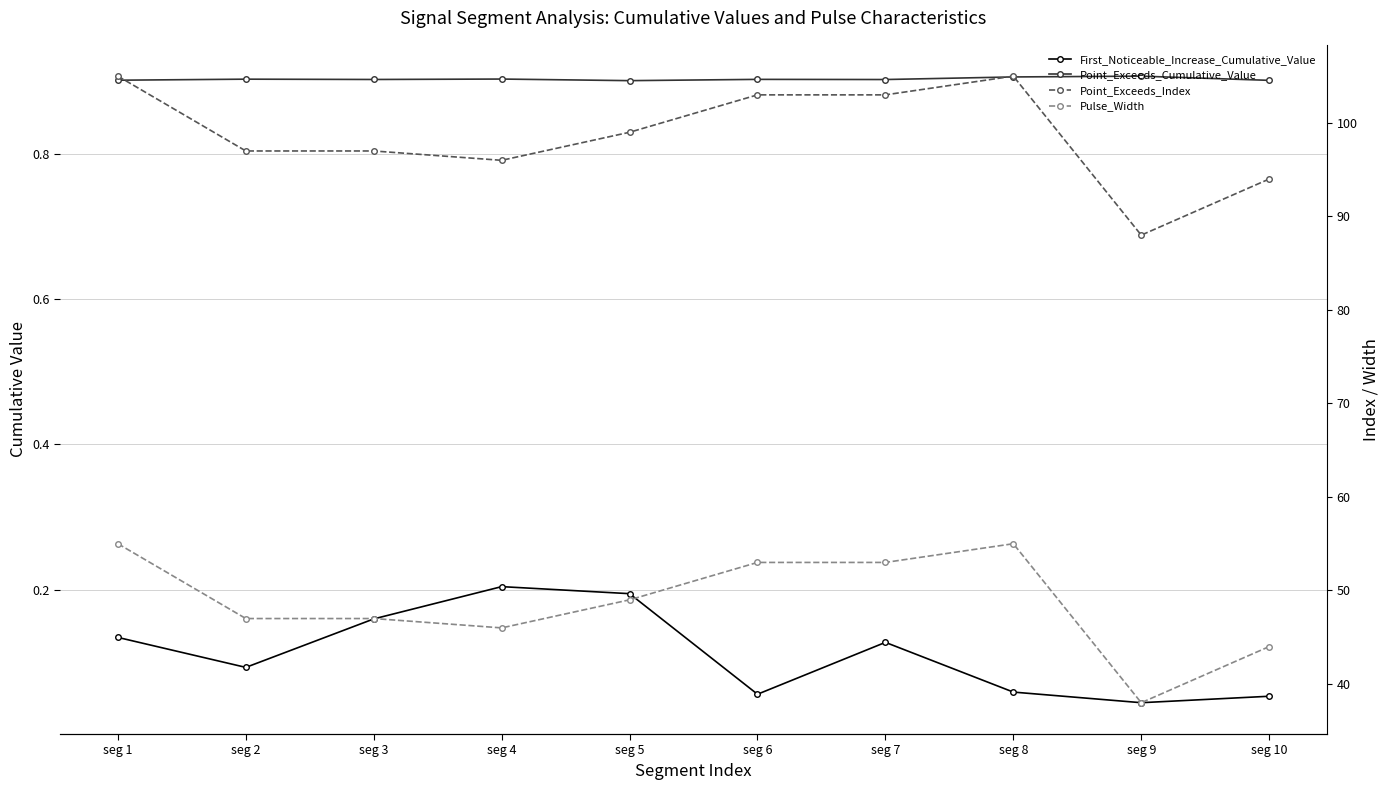

What is the approximate value of Point_Exceeds_Index at seg 2?

97.0